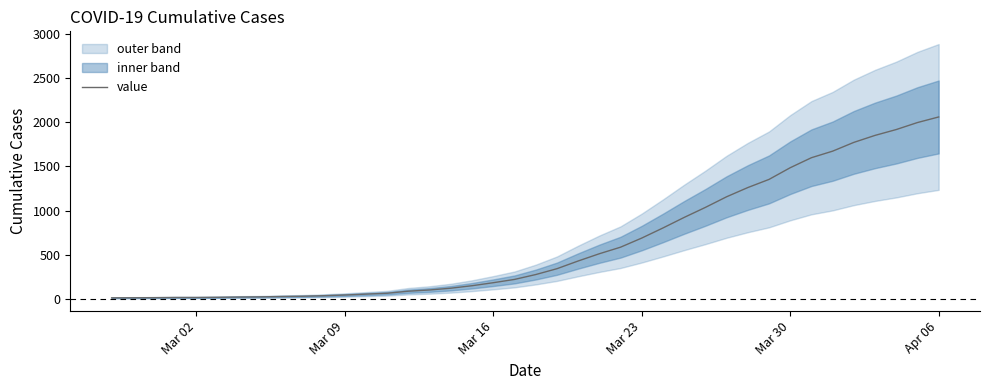

What is the highest value of the value series?

2058